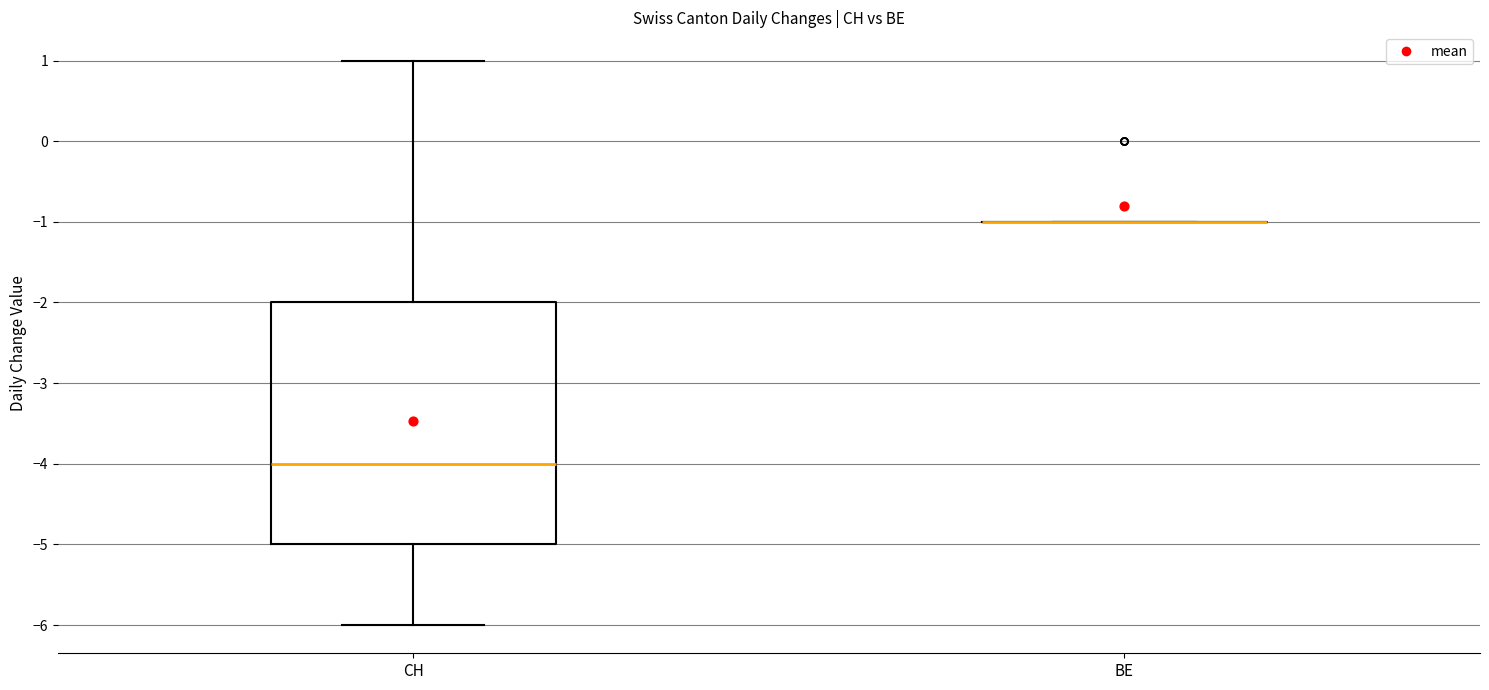

Reading left to right, transcribe this box plot: for each box, give where its median line is, the range the box spans, and where its two whiskers end, as read against the y-axis. The values are not printed on the chart, so give them approximately, as read against the axis.

CH: median -4, box -5 to -2, whiskers -6 to 1
BE: box collapsed to a line at -1, whiskers -1 to -1